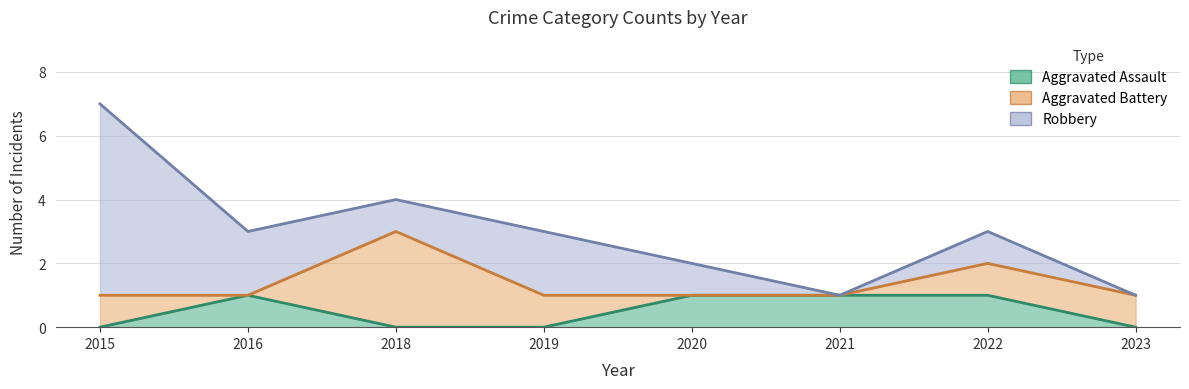

Between which two adjacent categories do Aggravated Battery and Aggravated Assault first intersect?

2015 and 2016